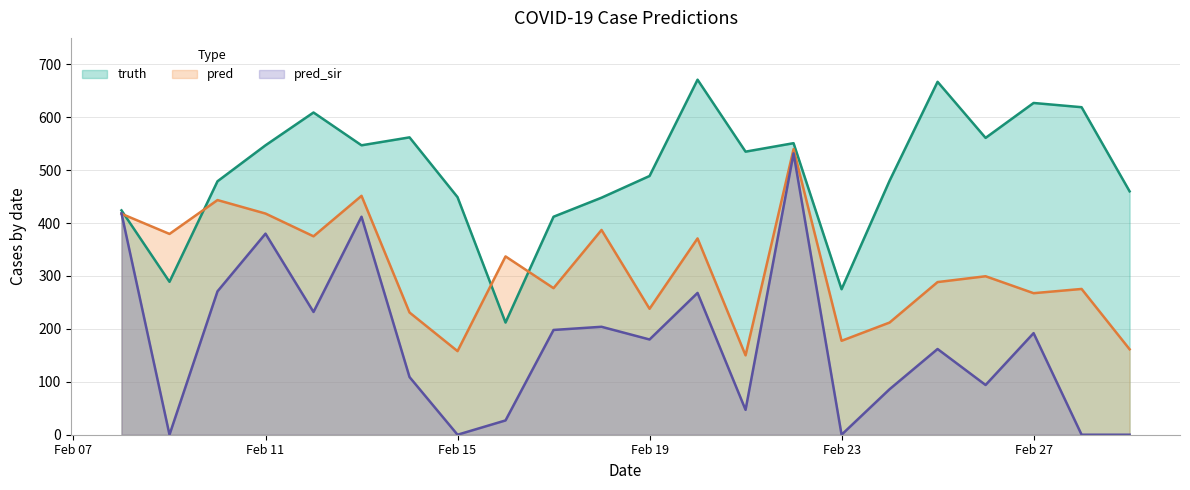

Does the chart have visible grid lines?

Yes